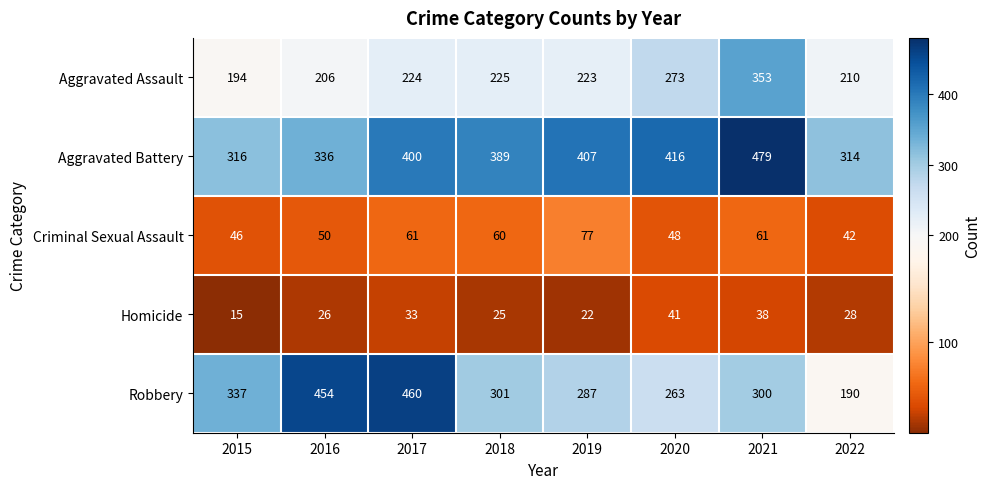

What is the sum of the Robbery values at 2018 and 2017?

761